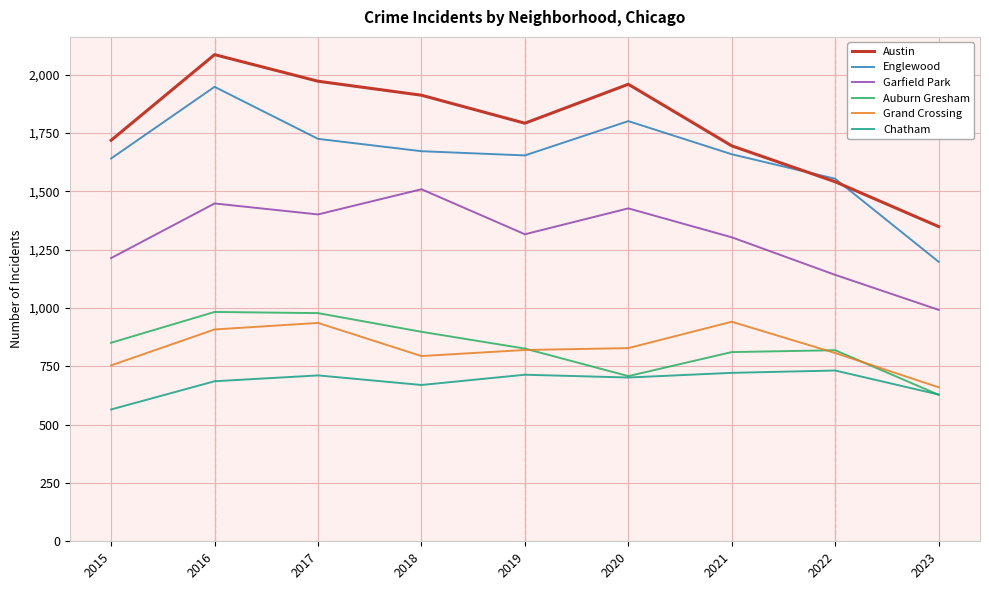

What is the approximate value of Austin at 2019, to the nearest 100?

1800